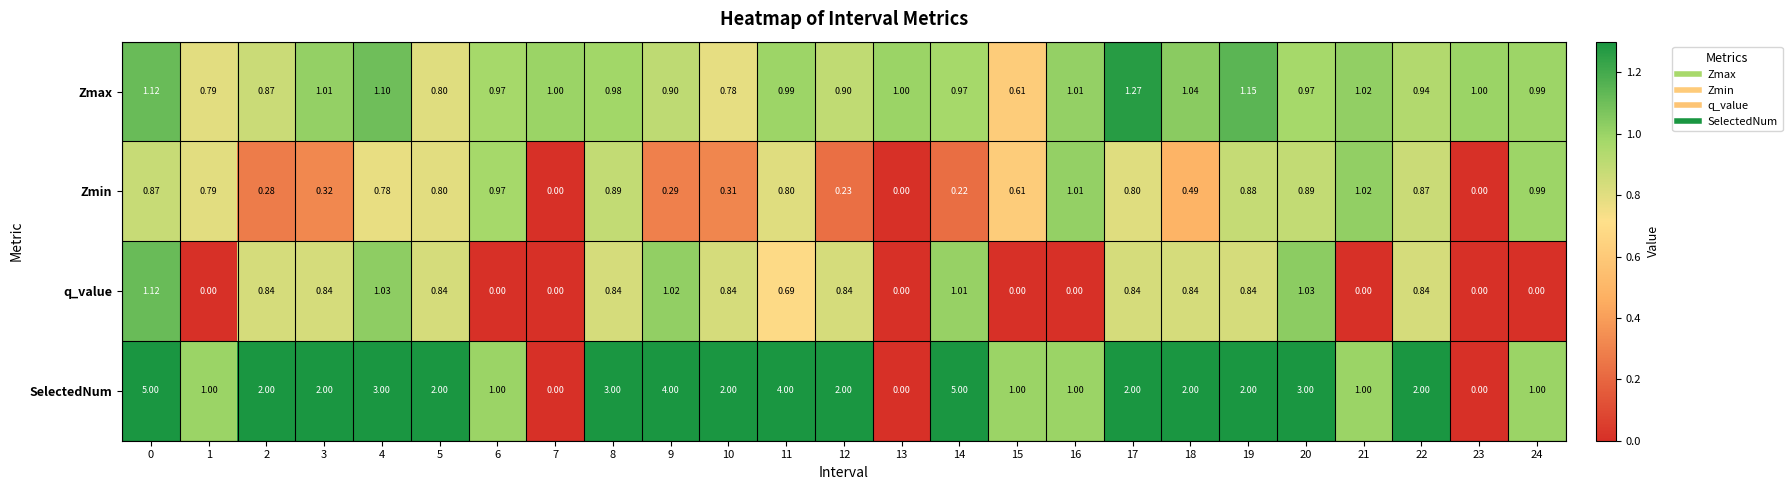

Is the value of q_value at 4 greater than the value of Zmin at 19?

Yes